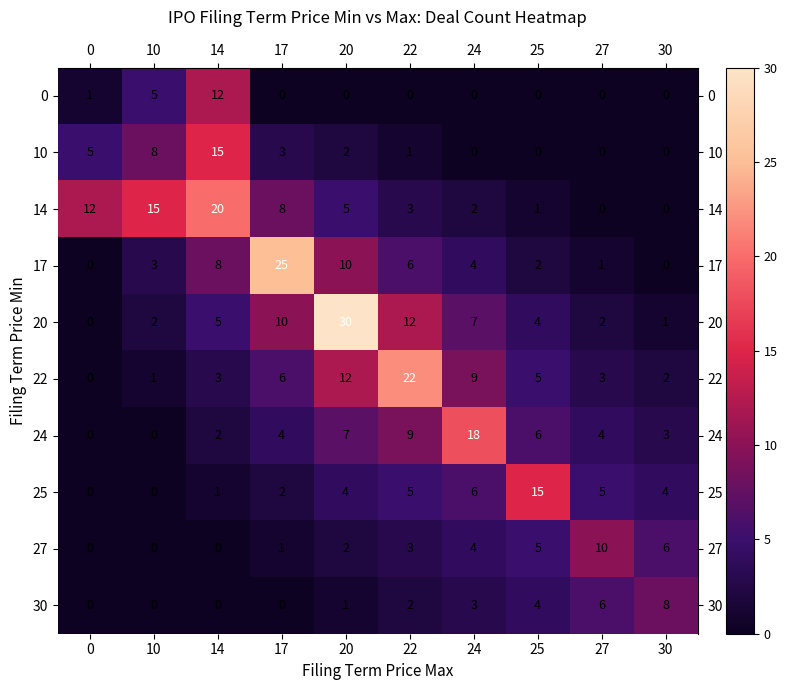

At which label is 30 closest to 4?

25